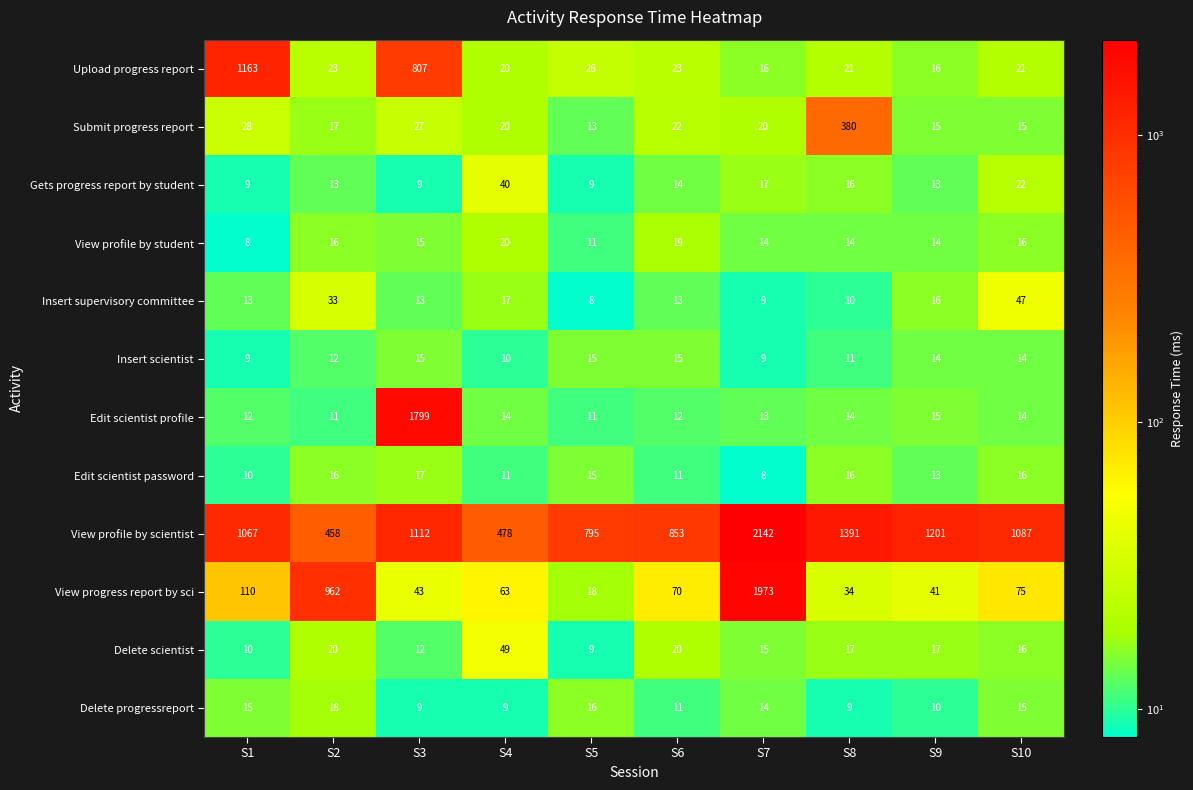

At which category does the chart reach its peak across all series?

S7